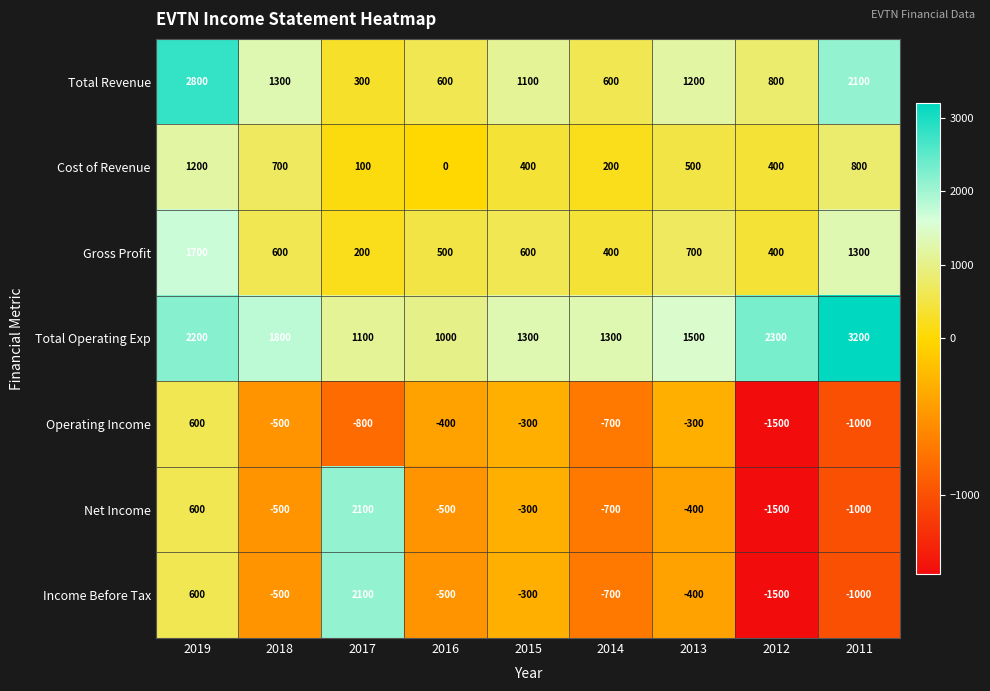

How many data points does each series have?

9